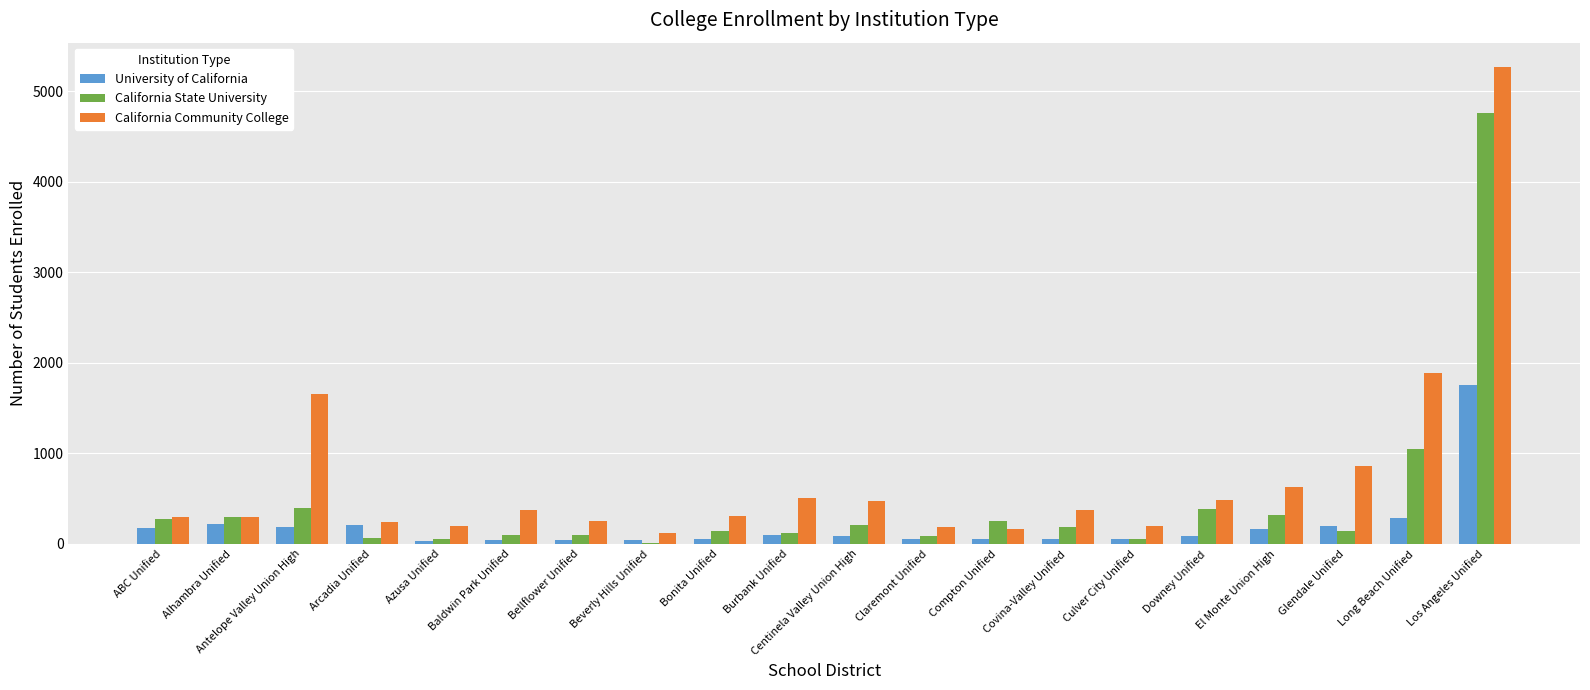

Which series changed the most between Bellflower Unified and Los Angeles Unified?

California Community College